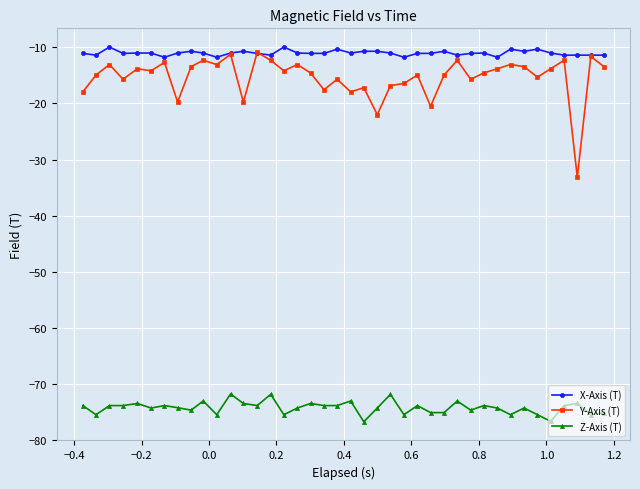

True or false: Z-Axis (T) and Y-Axis (T) cross at least once.

False